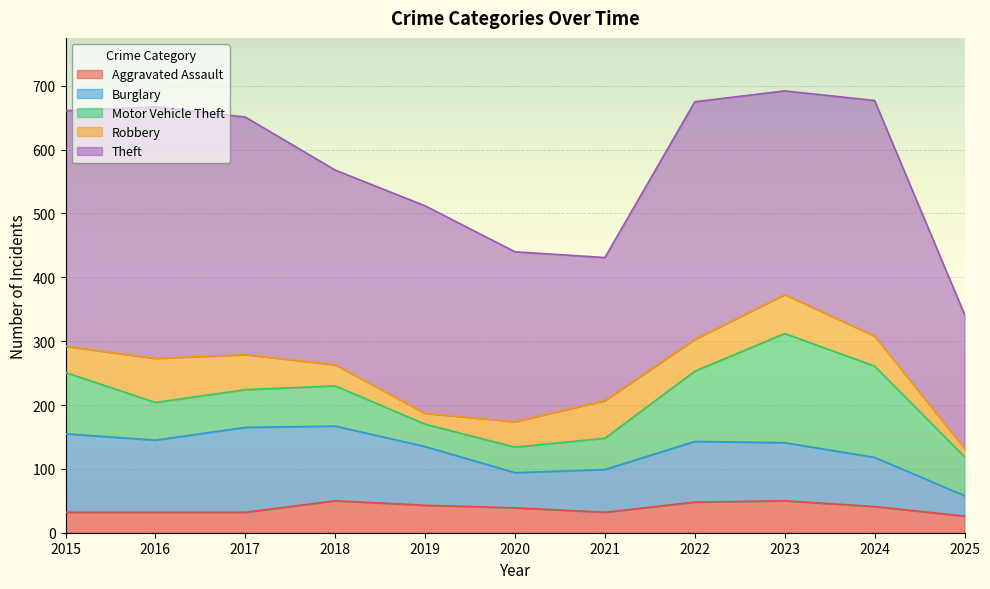

How many interior local valleys does the Robbery series have?

2